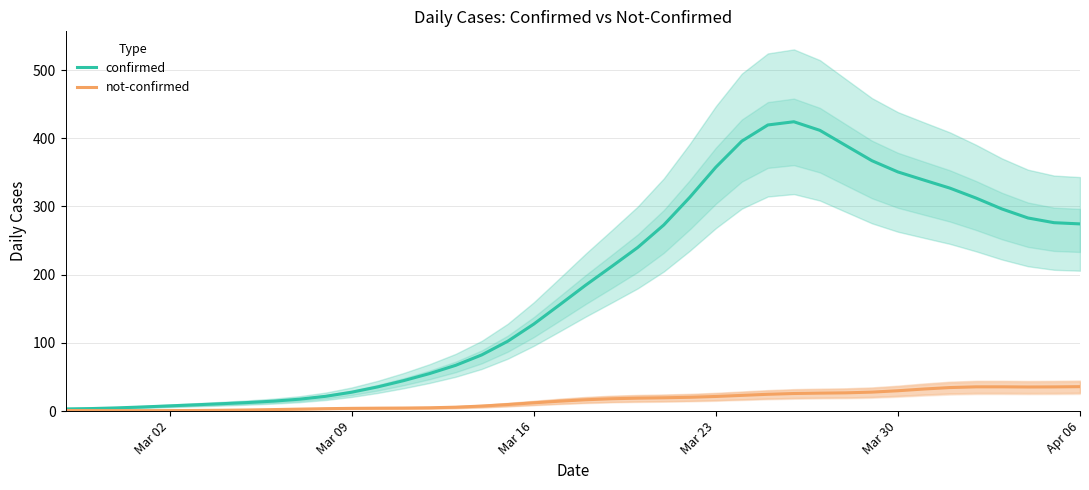

What is the value of the confirmed point at the 3rd from the left?

4.8